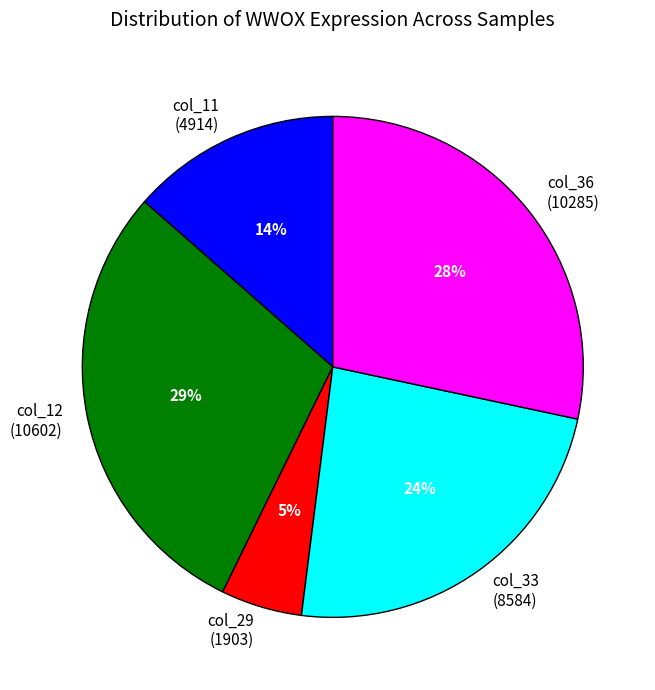

How many slices are in this pie chart?

5